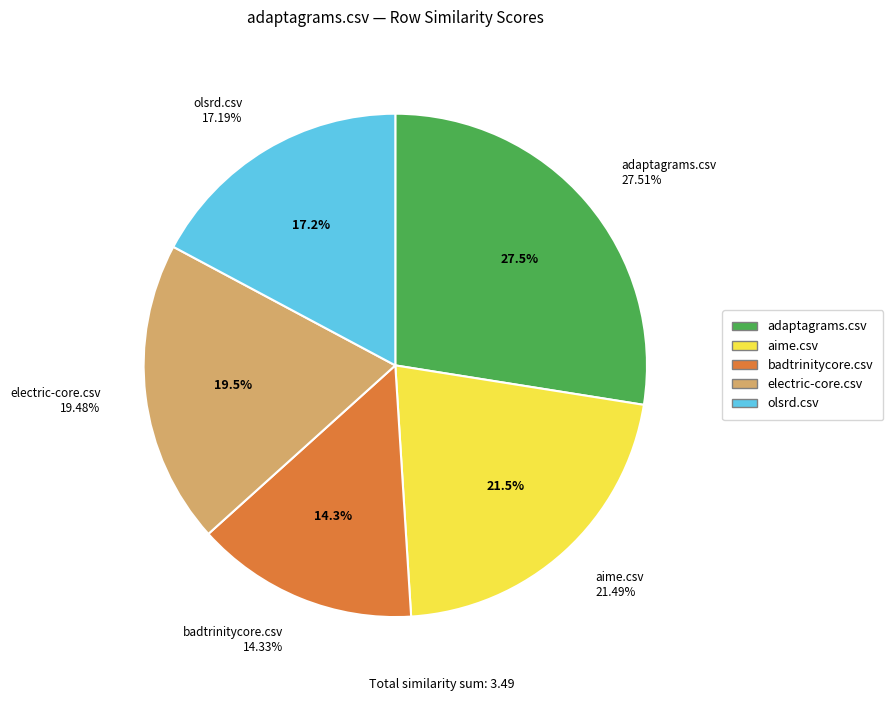

The olsrd.csv slice represents 10% of the pie. True or false?

False